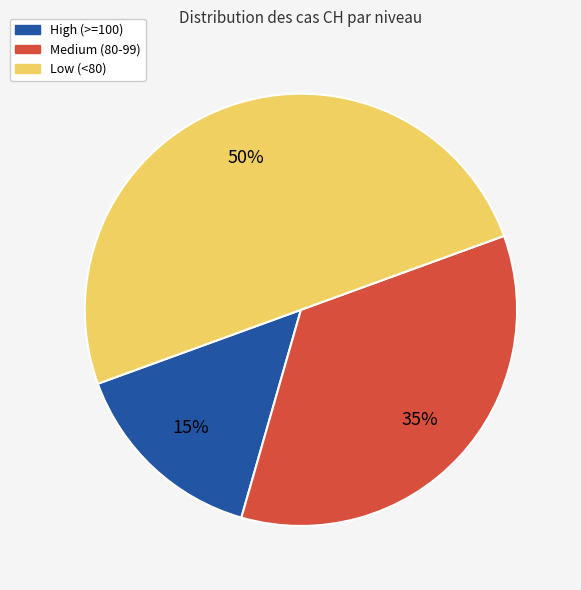

Is the sum of Medium (80-99) and Low (<80) greater than half?

Yes